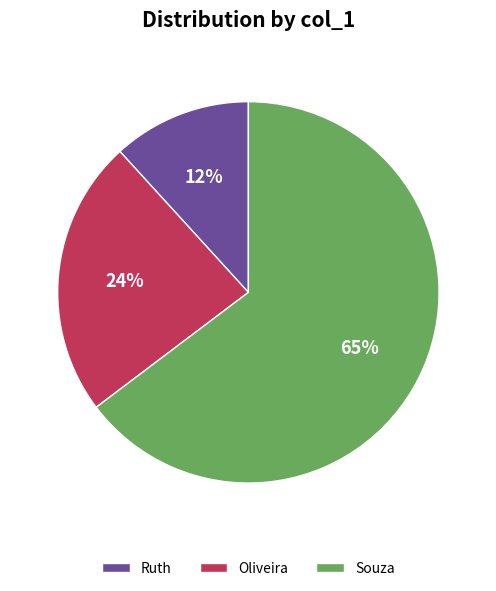

Between Souza and Ruth, which is larger?

Souza